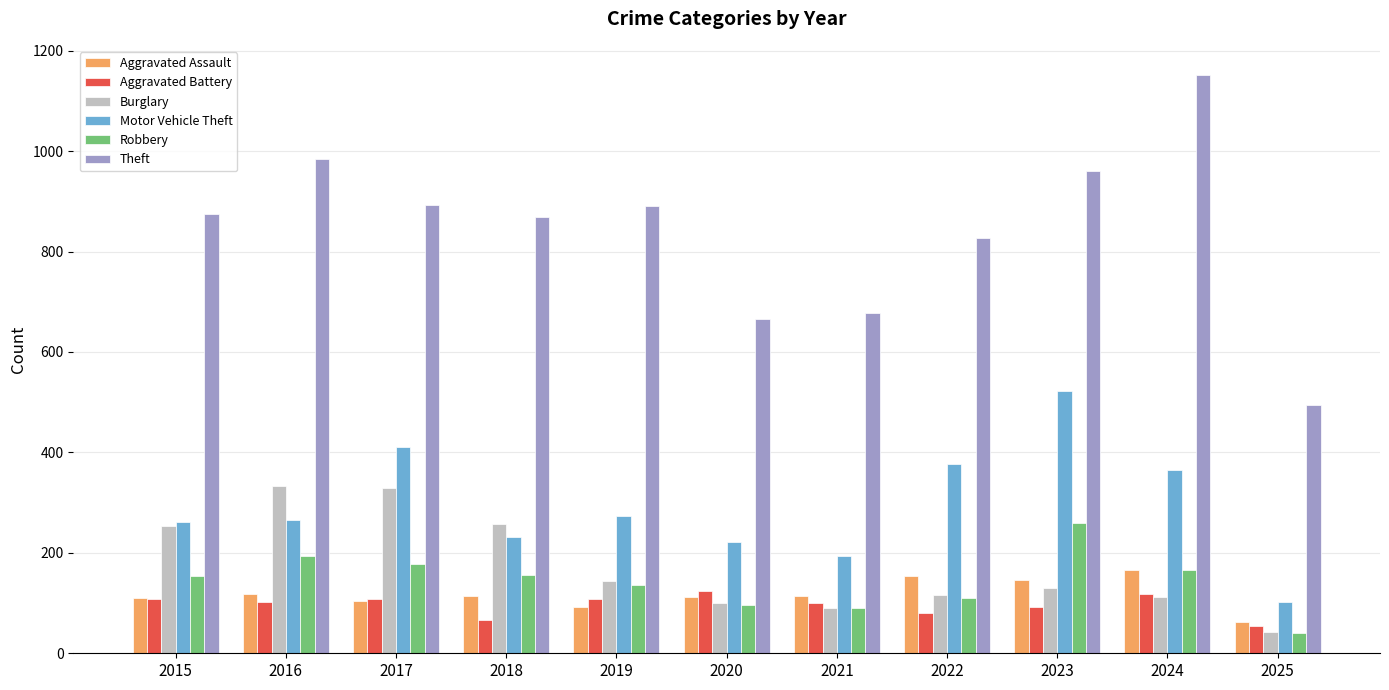

What is the value of the Aggravated Assault bar at the 6th from the left?

113